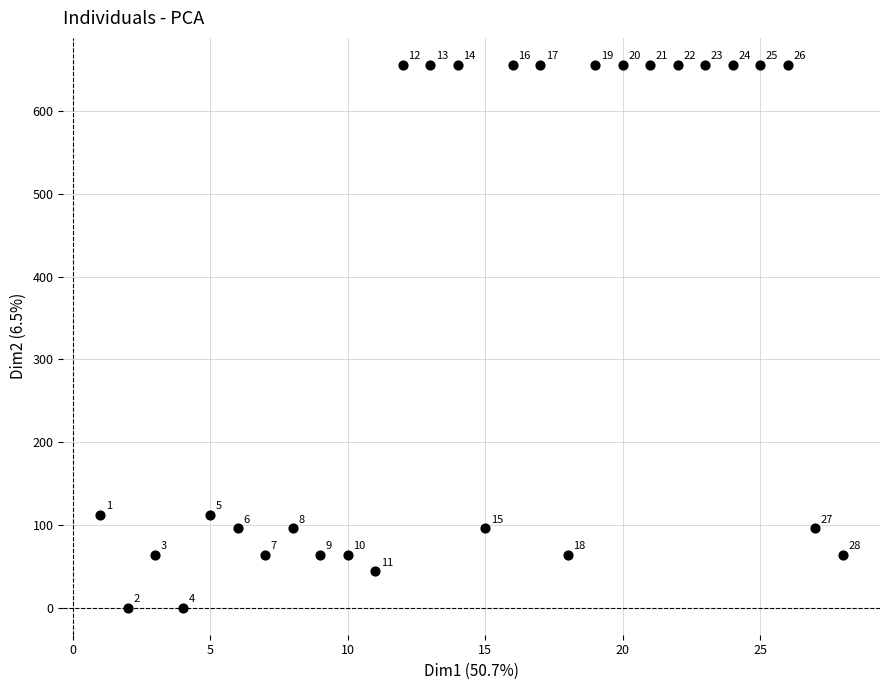

What Y value in the scatter plot is closest to 328?

112